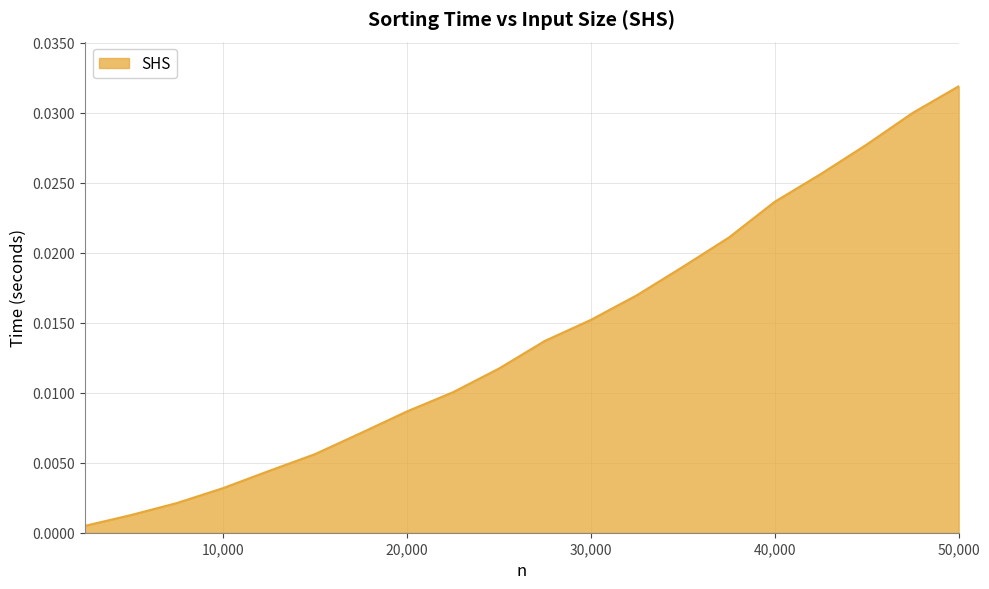

At which label is the value closest to 0?

2500